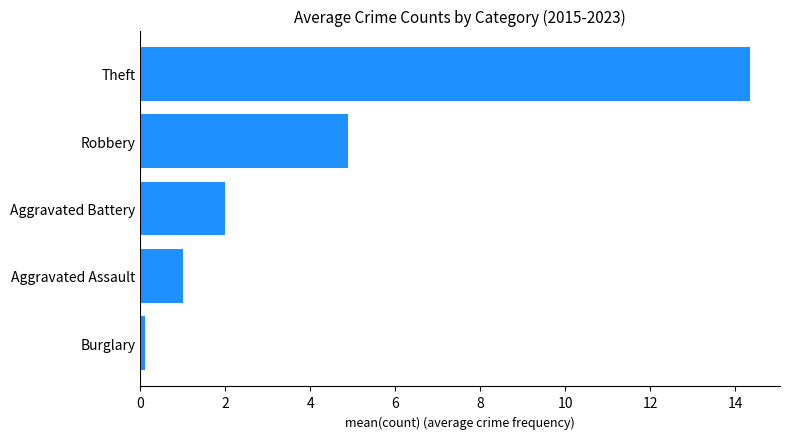

Is it true that the value at Robbery is 8.7?

False